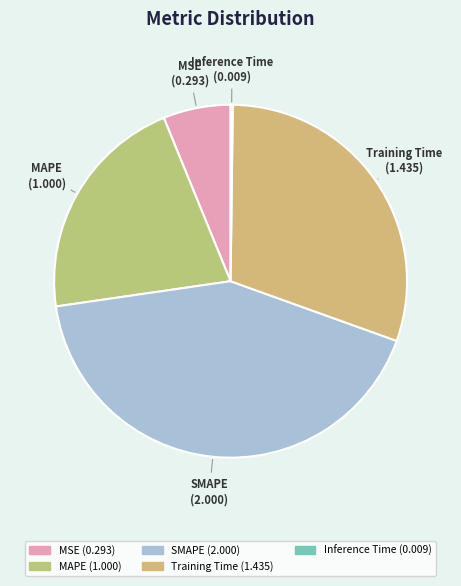

Which slice is the largest?

SMAPE